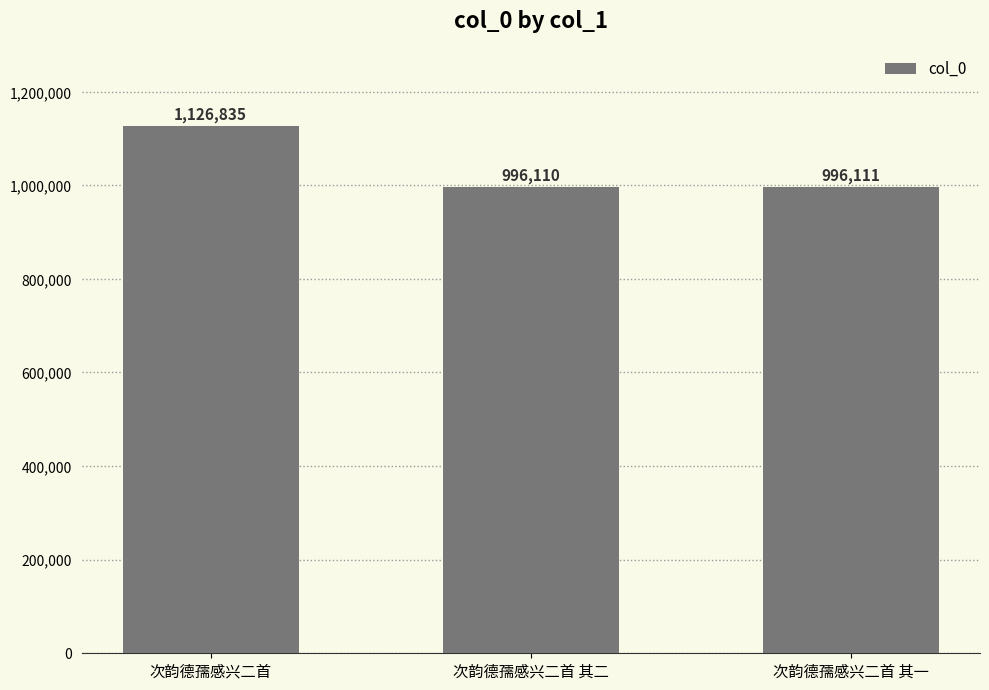

Which has a higher value, 次韵德孺感兴二首 or 次韵德孺感兴二首 其二?

次韵德孺感兴二首